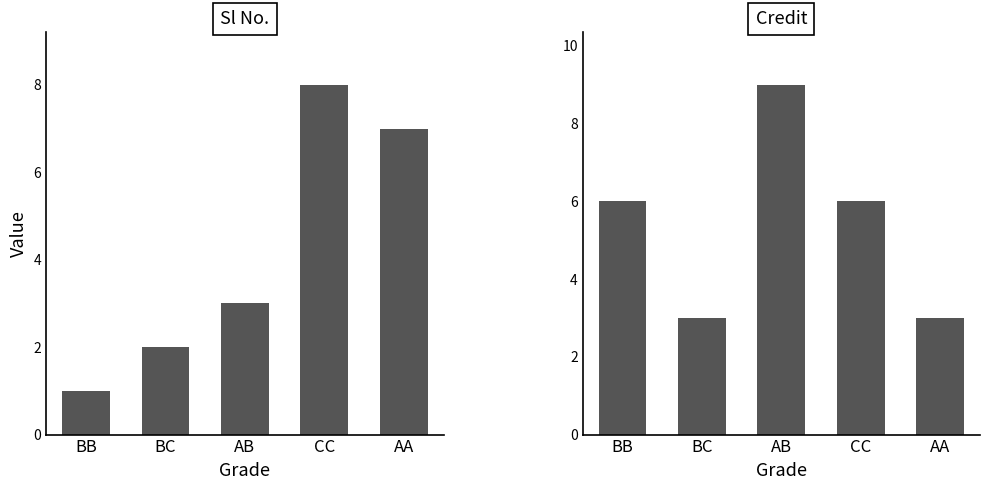

How many values in the Credit series are below 6?

2